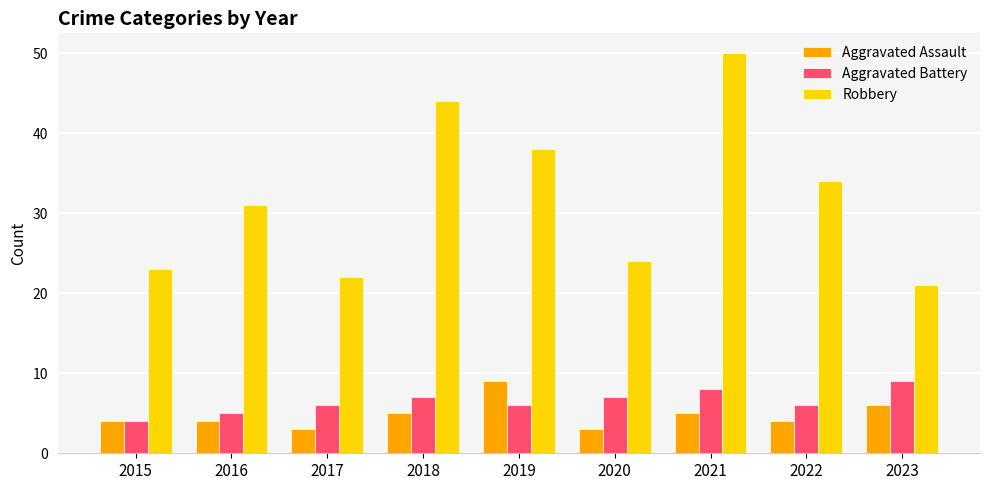

What is the spread (max minus min) of values at 2022?

30